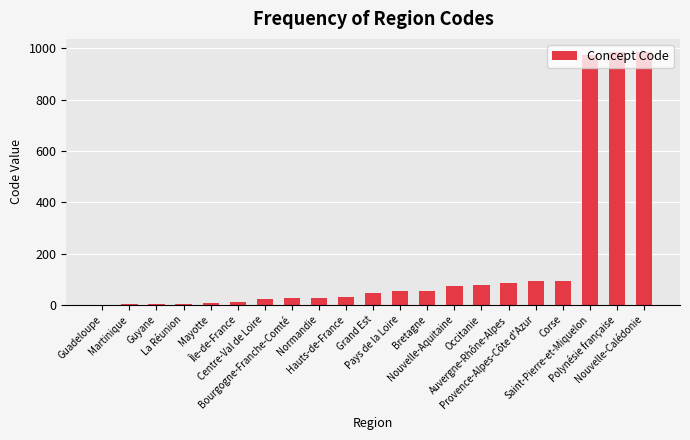

At which label is the value closest to 494?

Corse